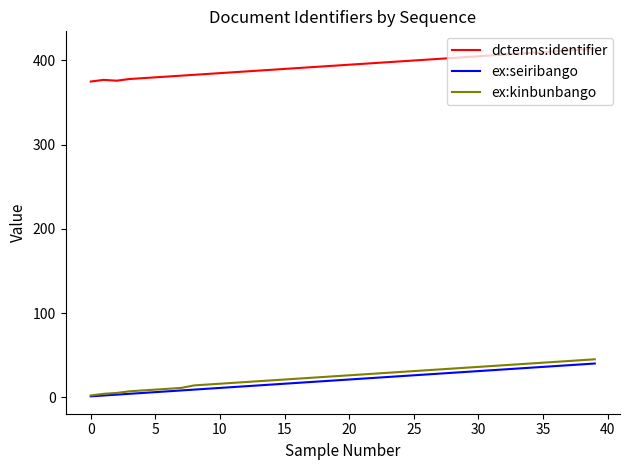

List the series in order of their peak value, lowest first.

ex:seiribango, ex:kinbunbango, dcterms:identifier